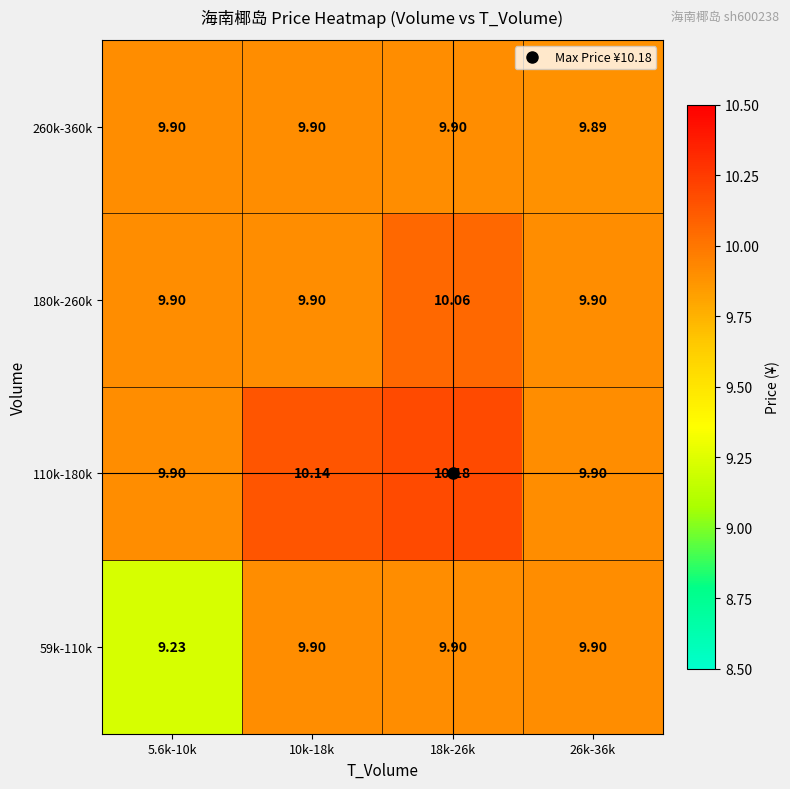

Is the value of 260k-360k at 26k-36k greater than the value of 180k-260k at 18k-26k?

No